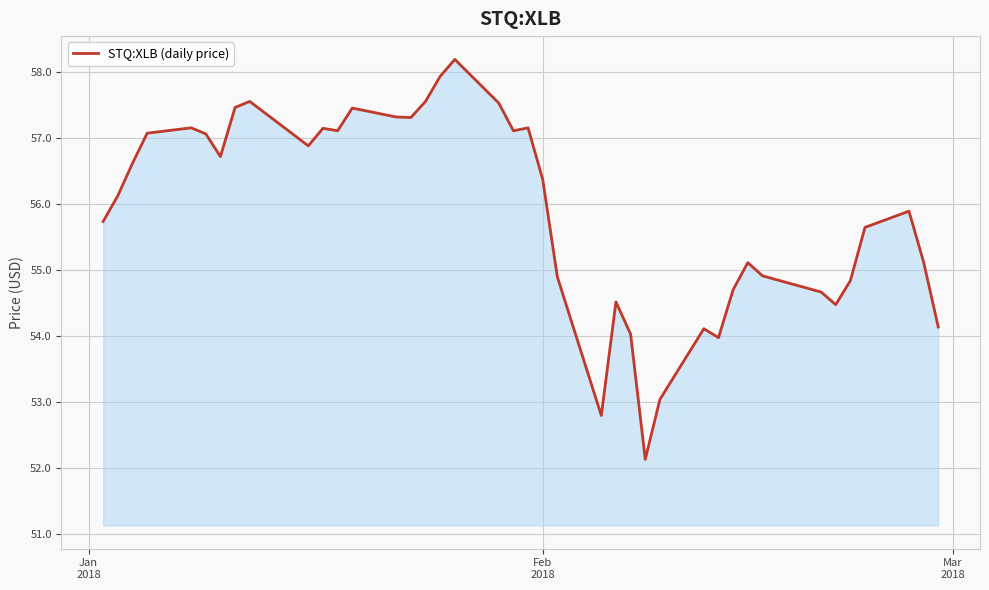

What is the greatest value displayed?

58.2